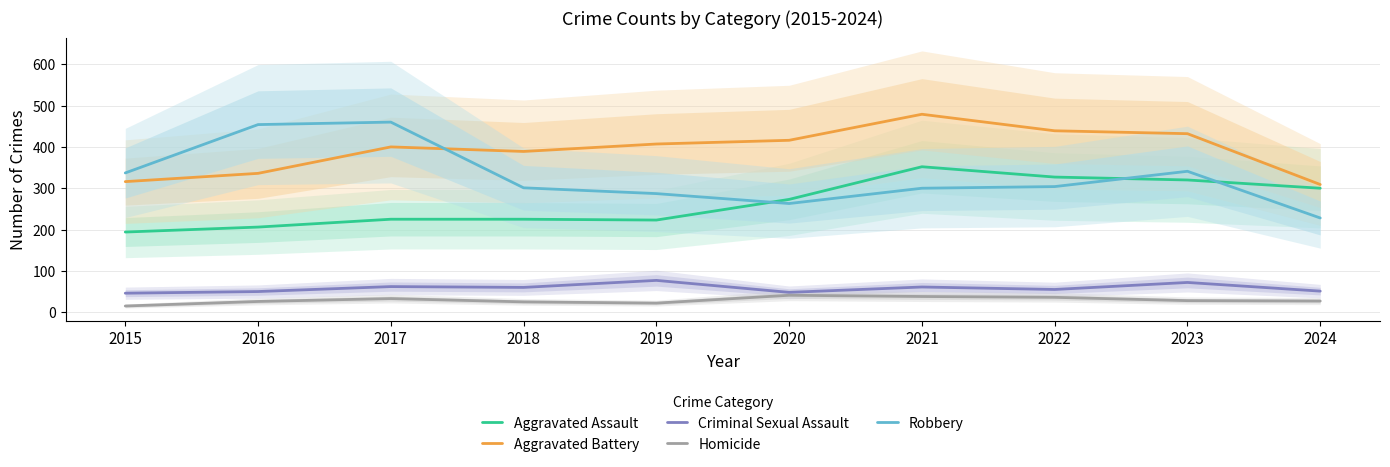

List the labels in order of Criminal Sexual Assault value, largest first.

2019, 2023, 2017, 2021, 2018, 2022, 2024, 2016, 2020, 2015